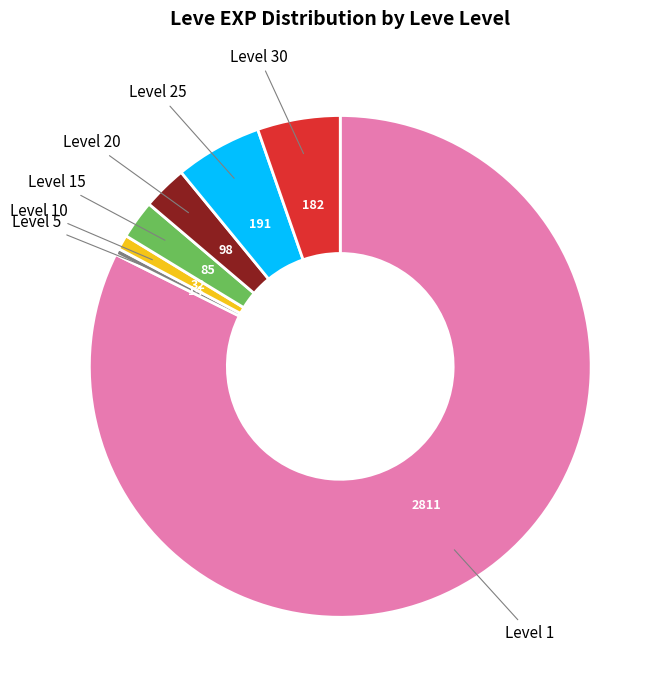

Does any single category account for the majority?

Yes